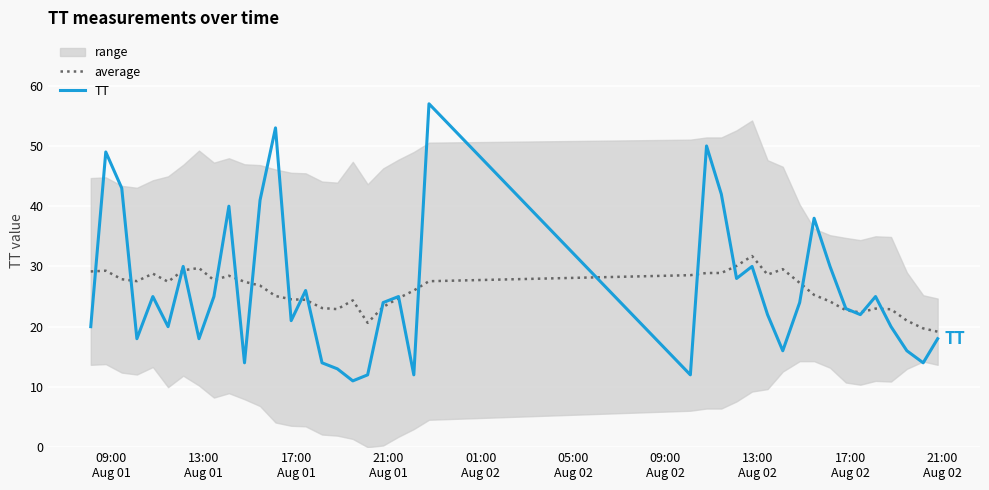

What is the maximum value shown in the chart?

57.0